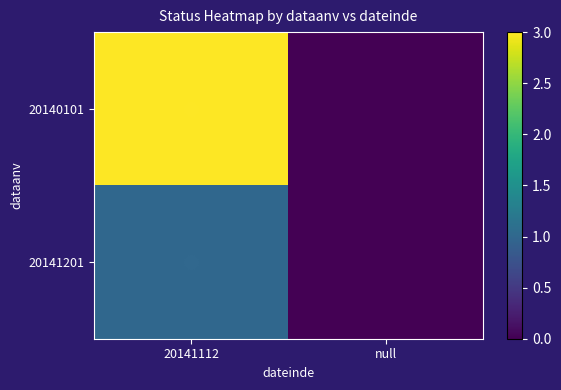

Reading right to left, transcribe all the data shown in this chart.

20140101: null=0	20141112=3
20141201: null=0	20141112=1